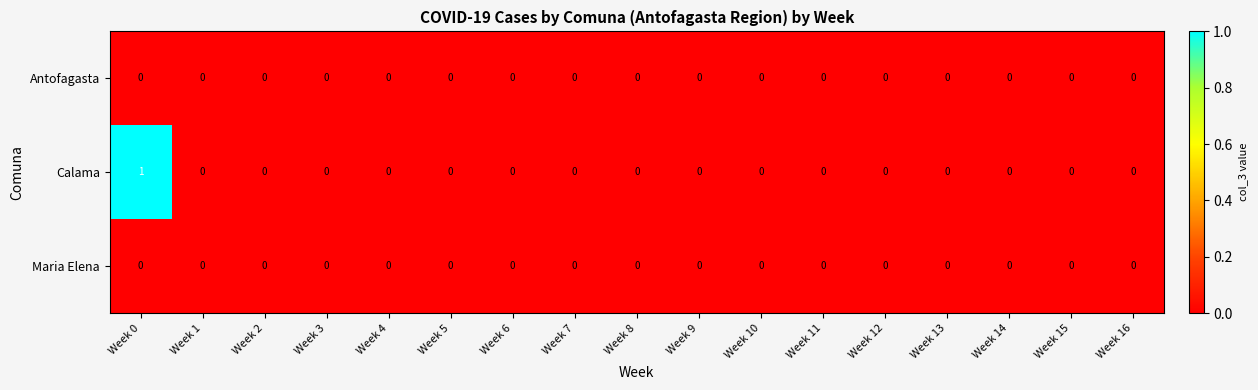

Is it true that Calama equals 0 at Week 5?

True